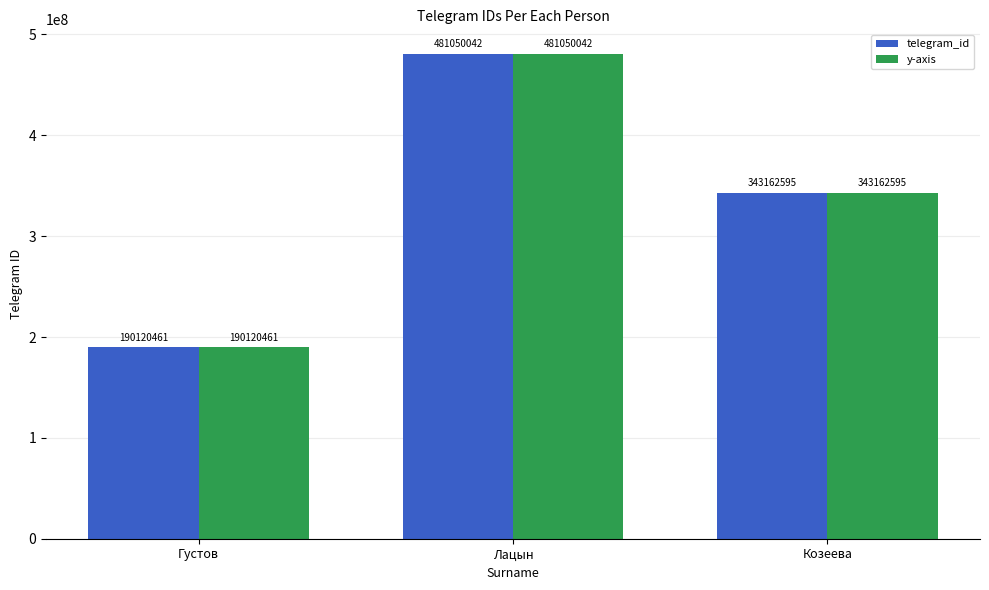

At which label does y-axis reach its peak?

Лацын